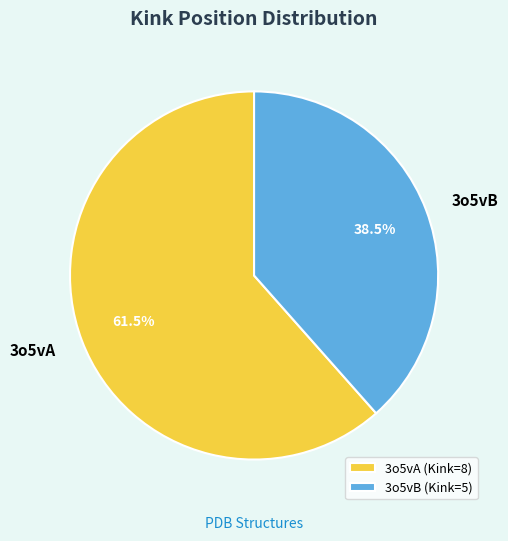

Rank the categories by value from lowest to highest.

3o5vB, 3o5vA